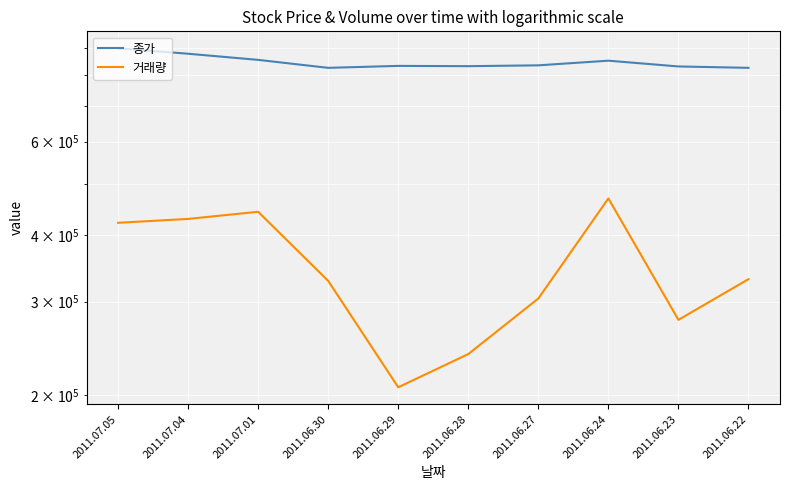

True or false: 종가 and 거래량 cross at least once.

False